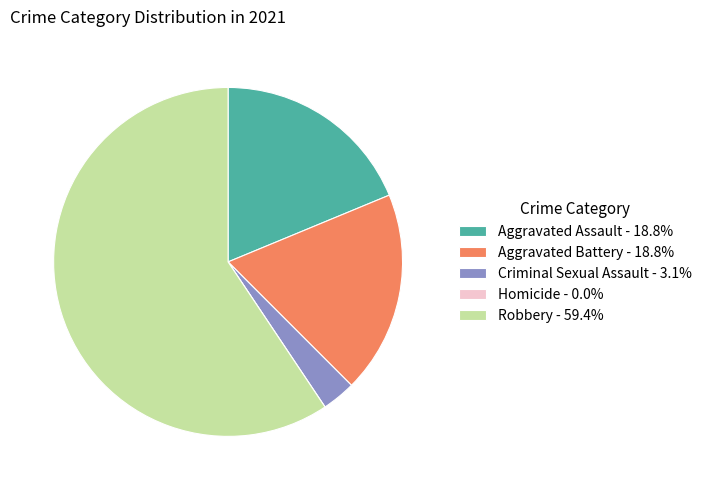

Combined, do Criminal Sexual Assault and Robbery account for over 50%?

Yes